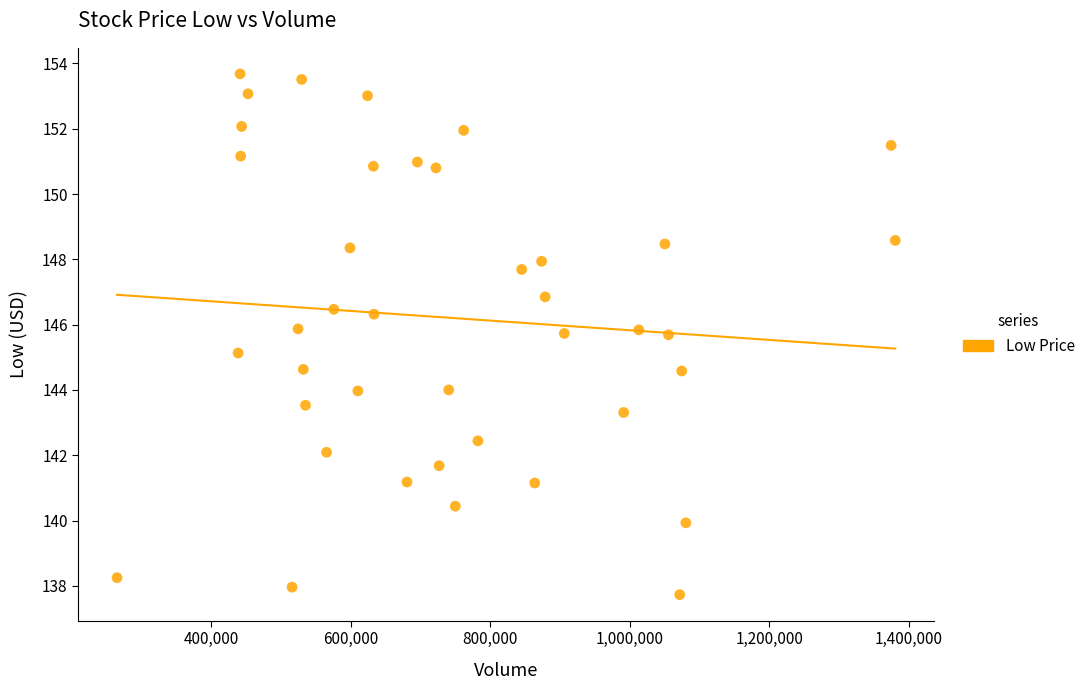

What is the range of X values (max minus min)?

1115400.0